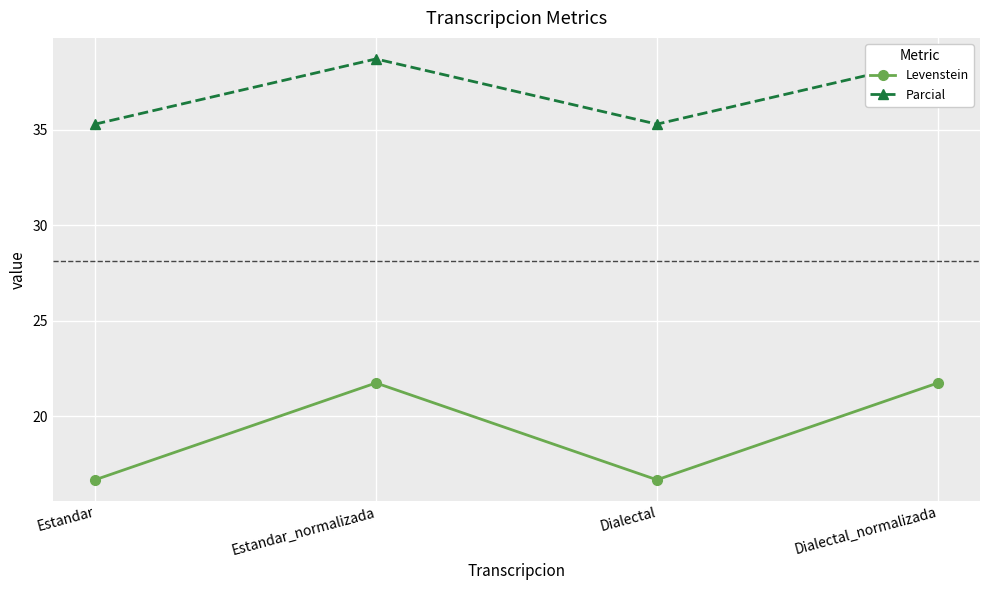

In Parcial, how many points are higher than both neighbors (excluding endpoints)?

1